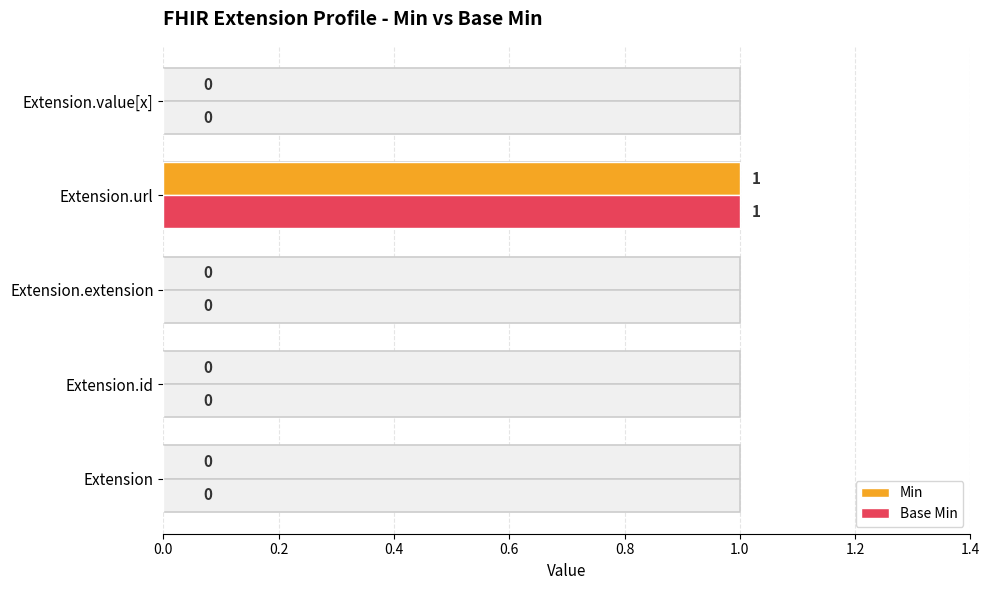

The Min series shows 0 at Extension.extension. True or false?

False